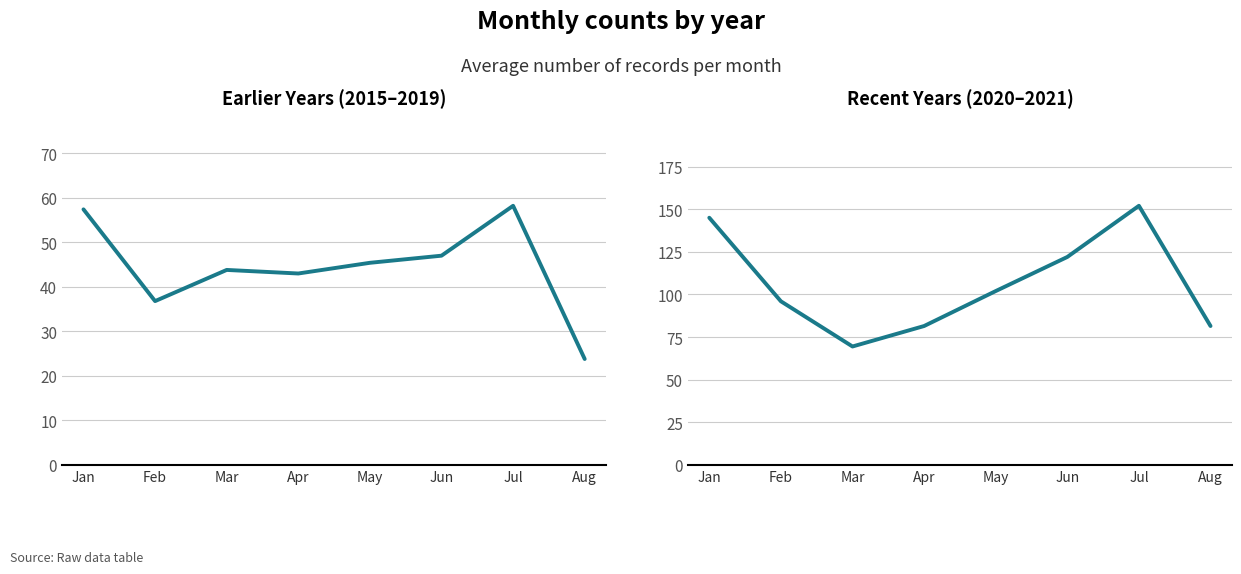

Does the chart display data point markers on the line(s)?

No